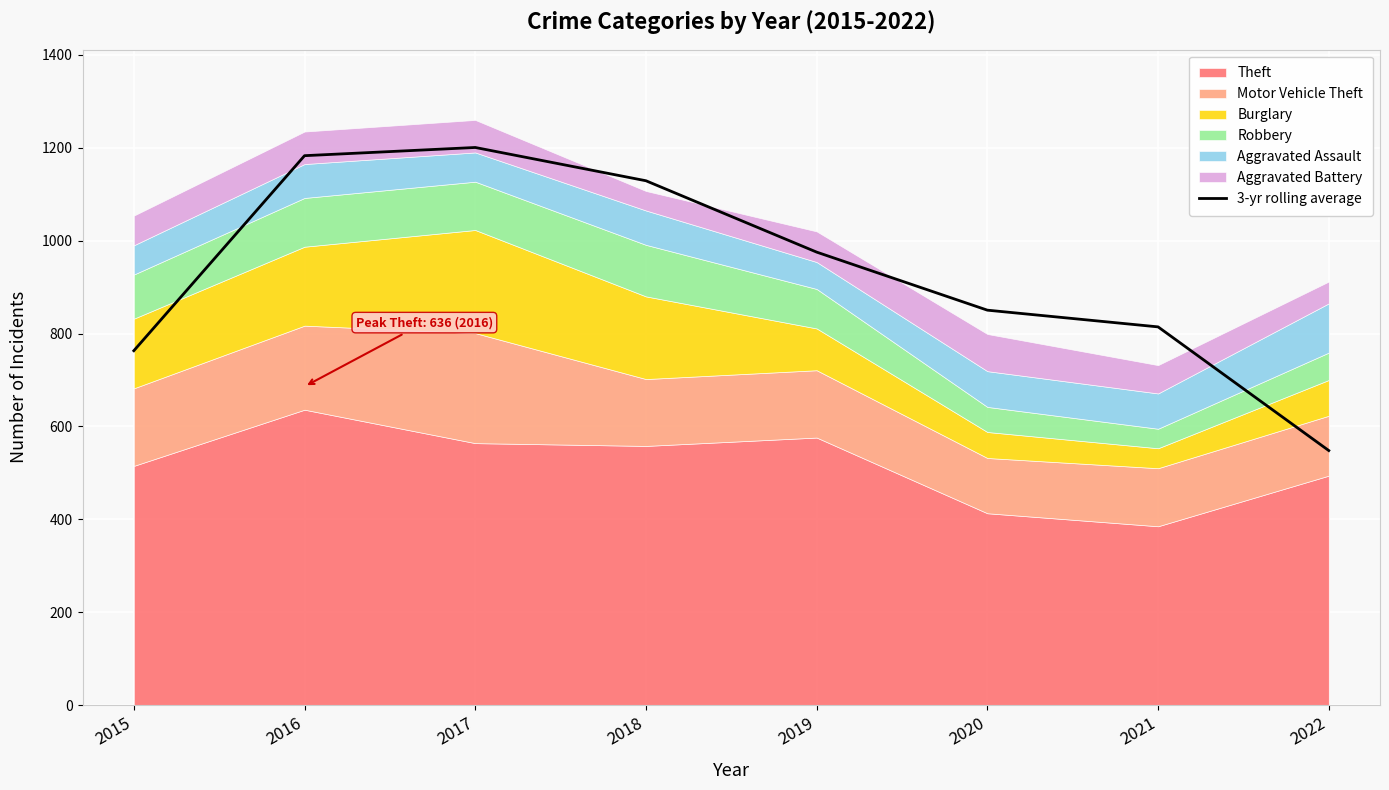

What is the maximum value for 3-yr rolling average?

1200.7